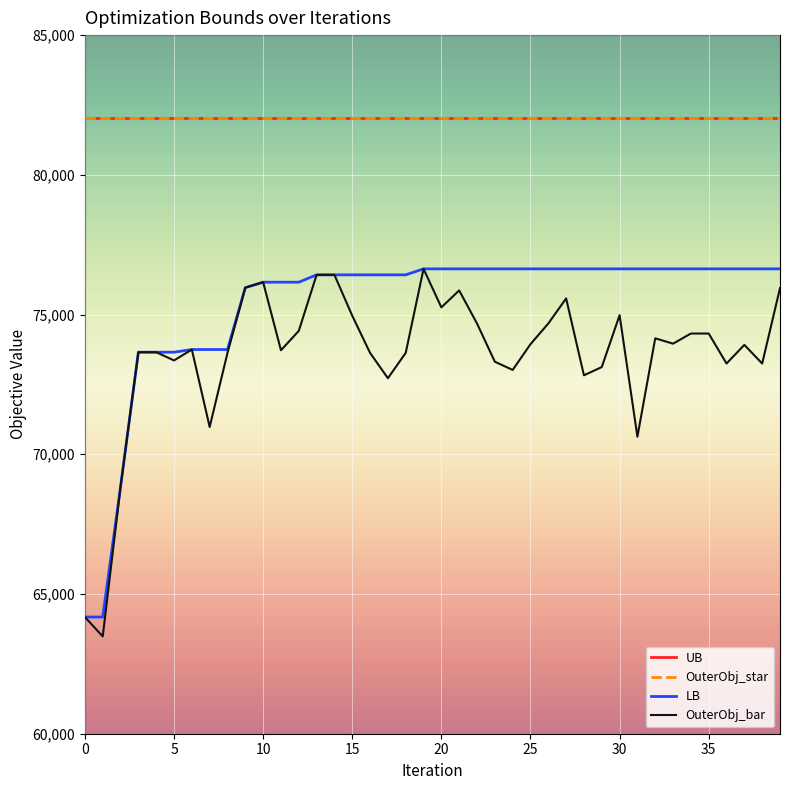

True or false: LB and OuterObj_bar cross at least once.

False